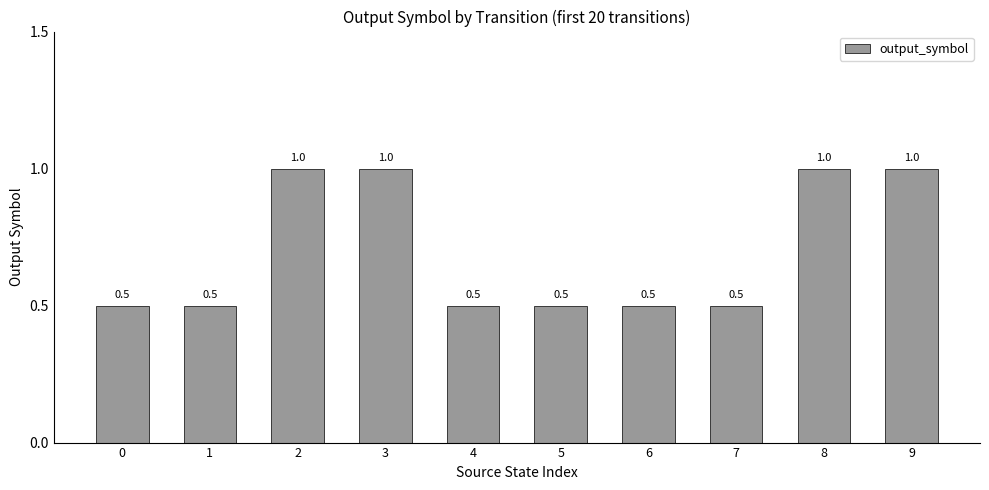

Approximately how many times larger is the value at 6 compared to 2?

0.5